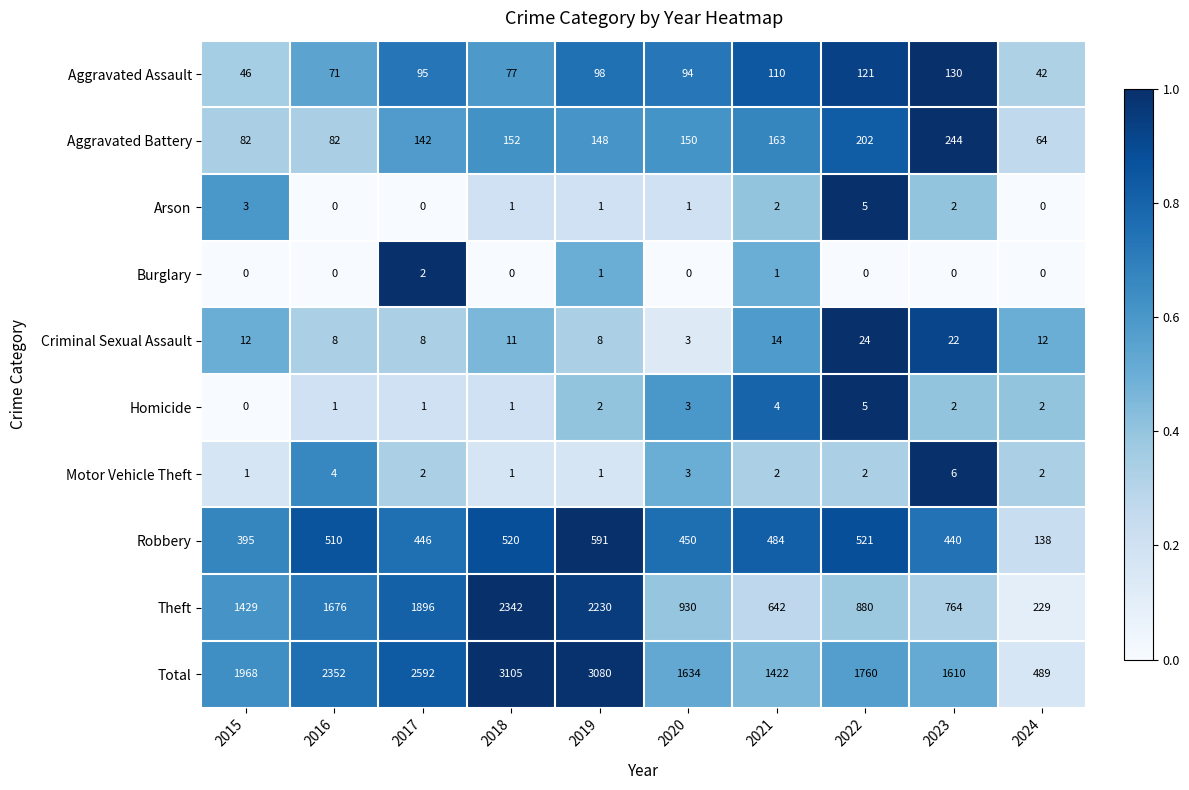

List the labels in order of Robbery value, smallest first.

2024, 2015, 2023, 2017, 2020, 2021, 2016, 2018, 2022, 2019